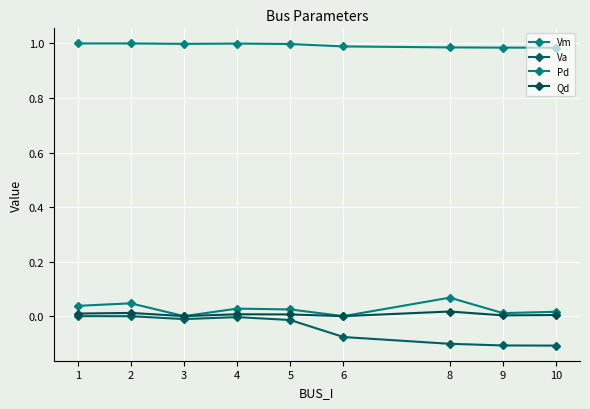

How many lines are shown in the chart?

4